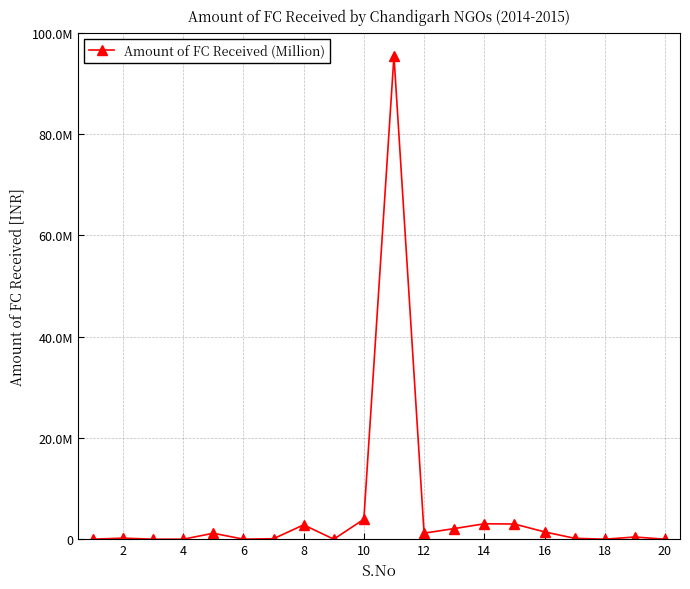

Does the chart have visible grid lines?

Yes